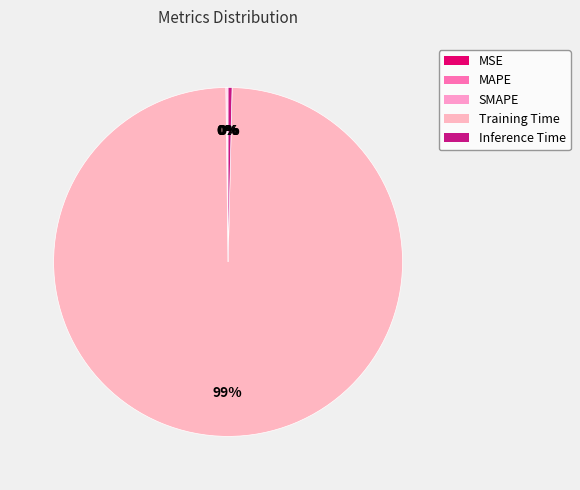

What percentage do Inference Time and Training Time together represent?

99.8%